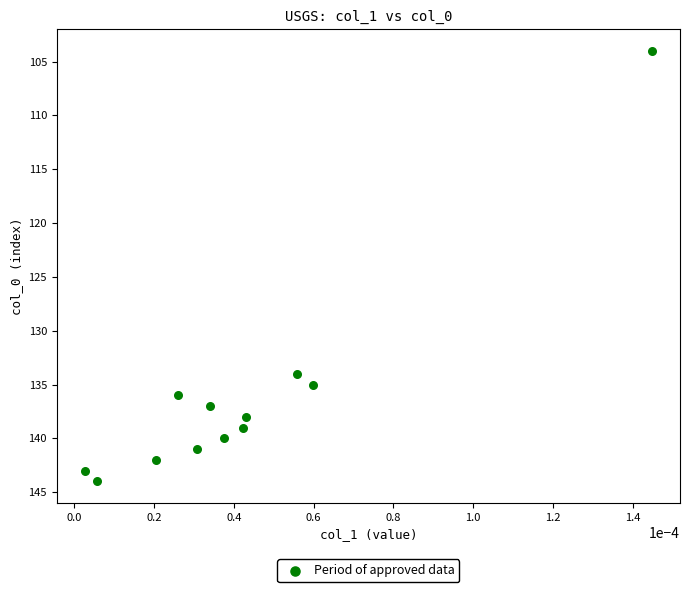

What Y value in the scatter plot is closest to 124?

134